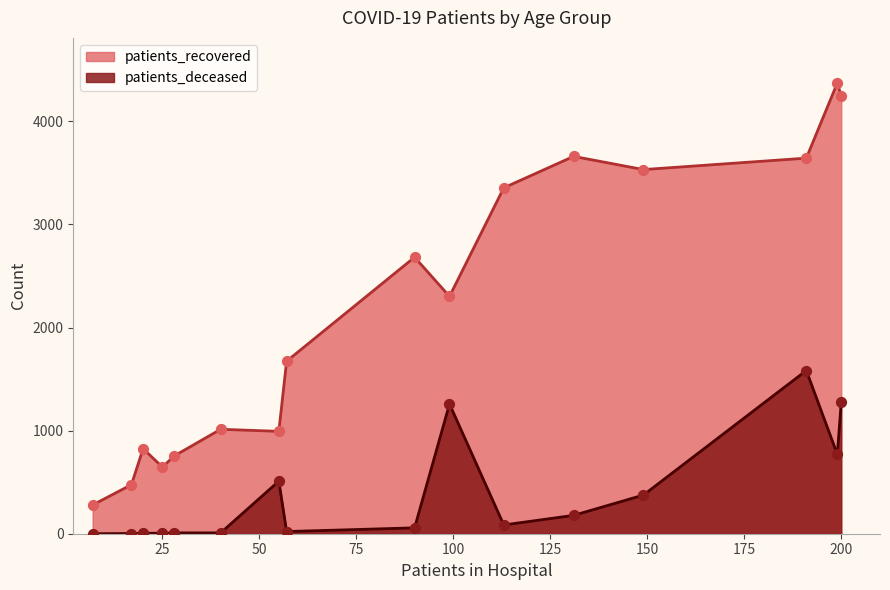

Which series has the largest Y range (max minus min)?

patients_recovered